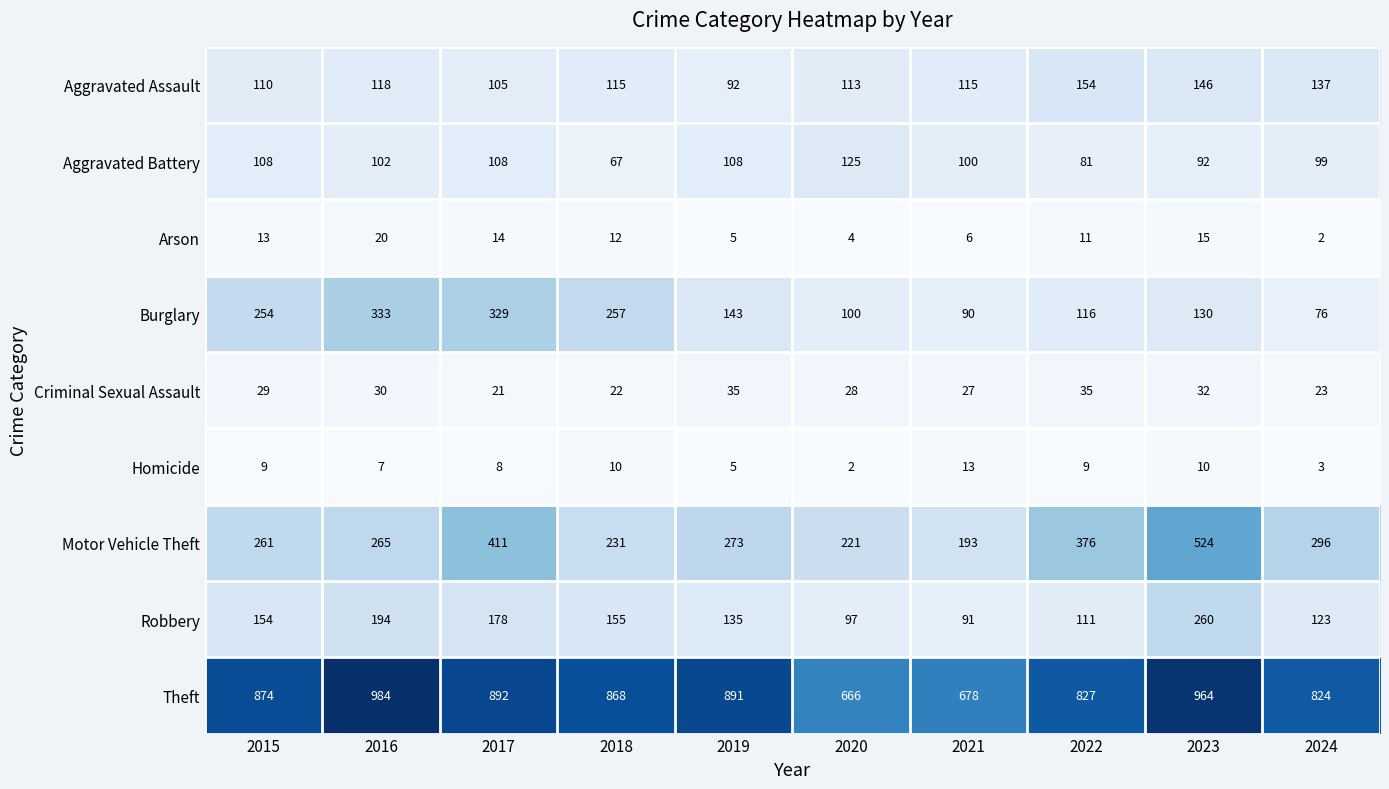

What is the greatest value displayed?

984